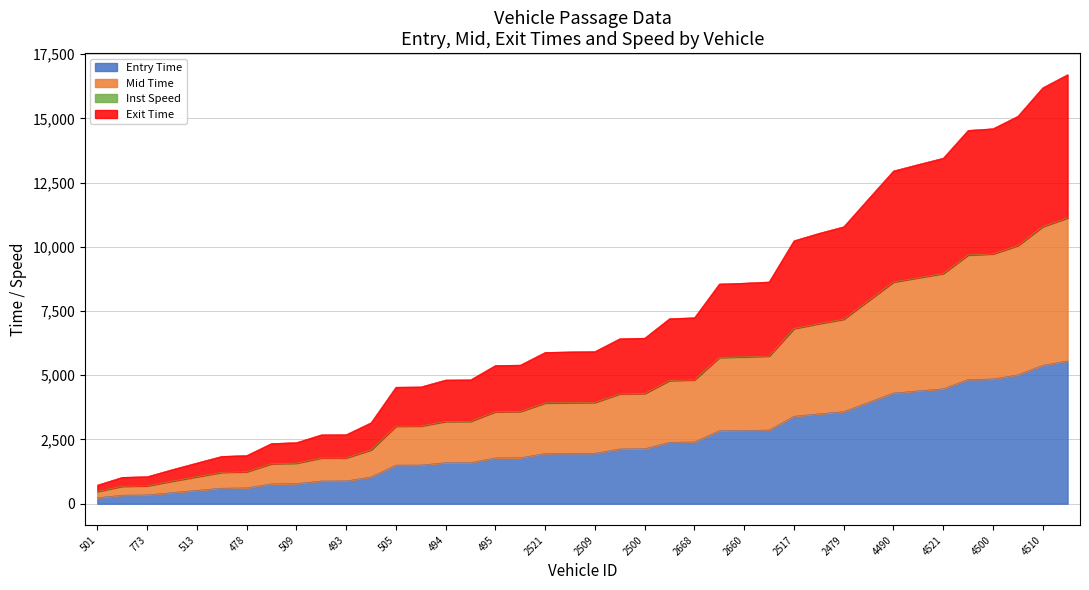

Count the number of categories in the chart.

40